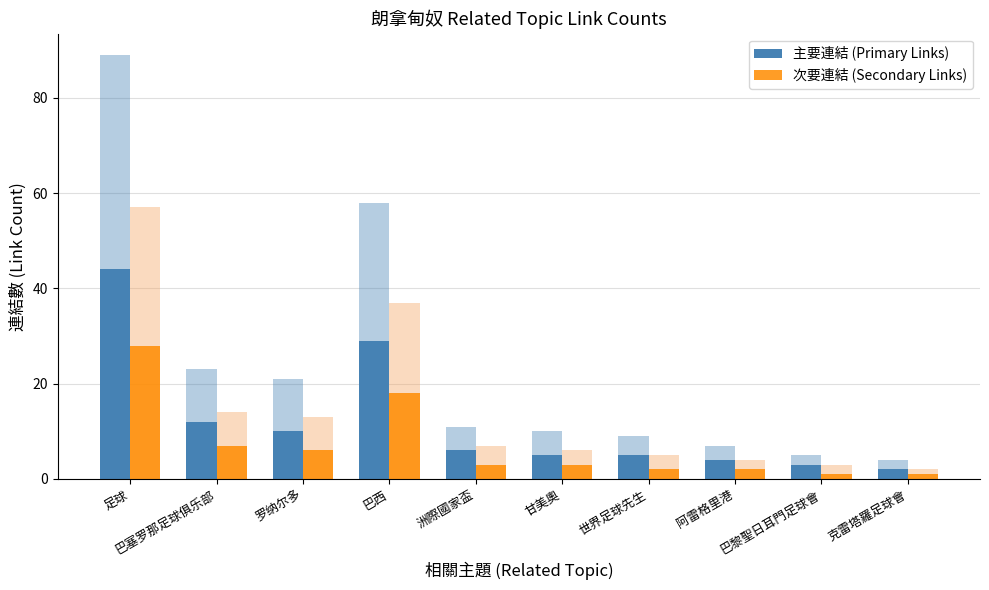

At which label does 主要連結 (Primary Links) reach its peak?

足球